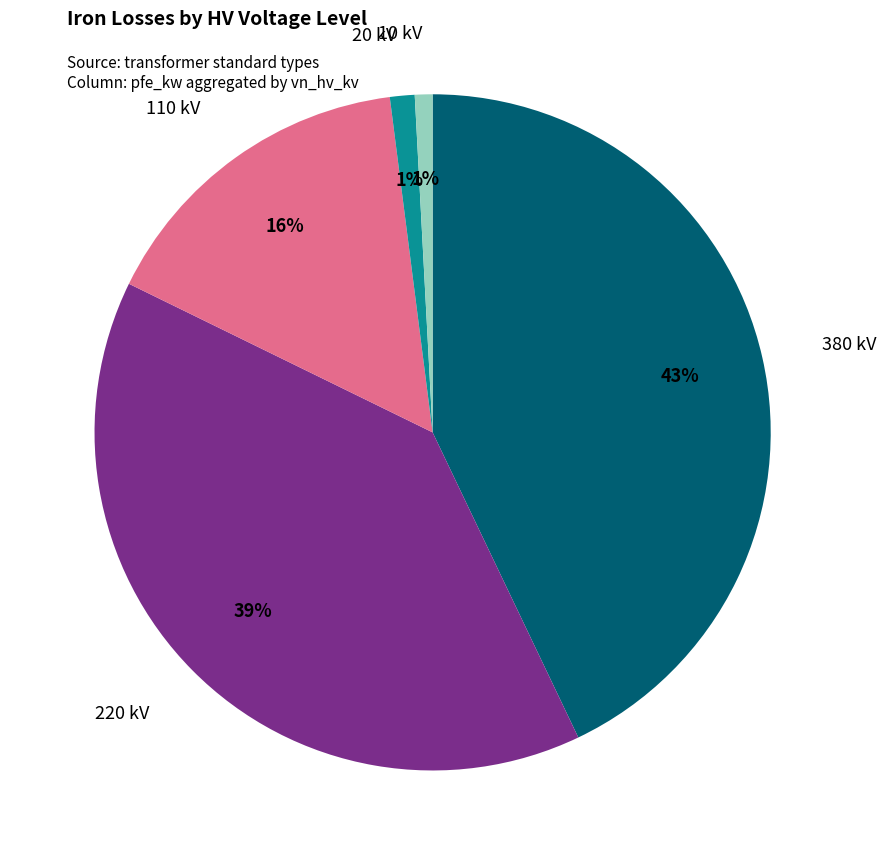

To the nearest percent, what is the average slice percentage?

20%